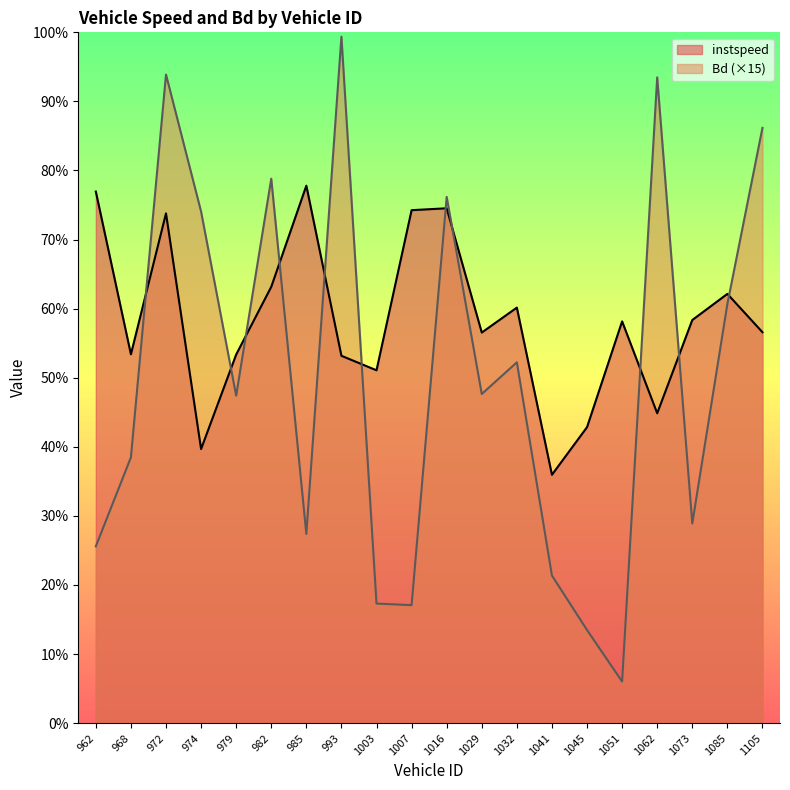

Between 1003.0 and 1041.0, which is larger?

1003.0